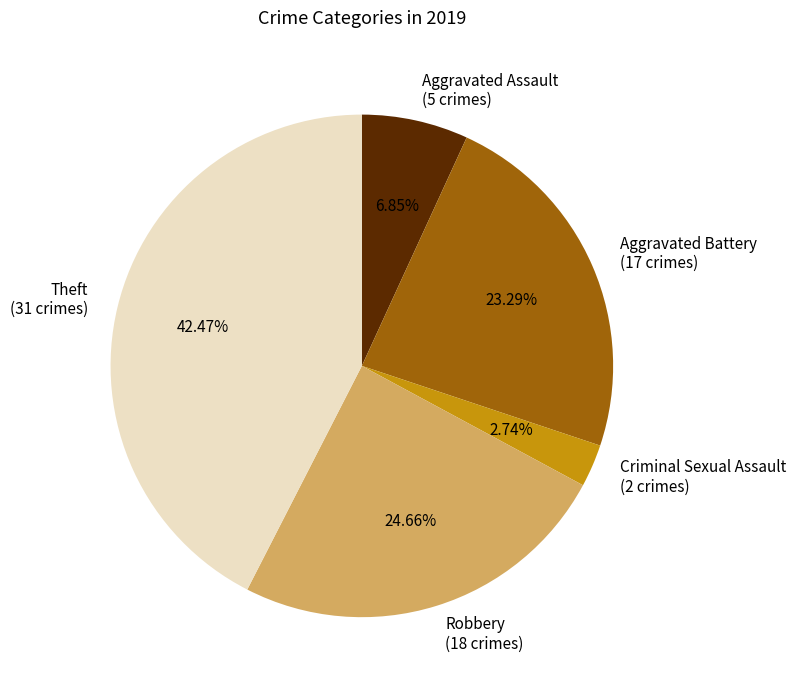

The Theft slice represents 42% of the pie. True or false?

True